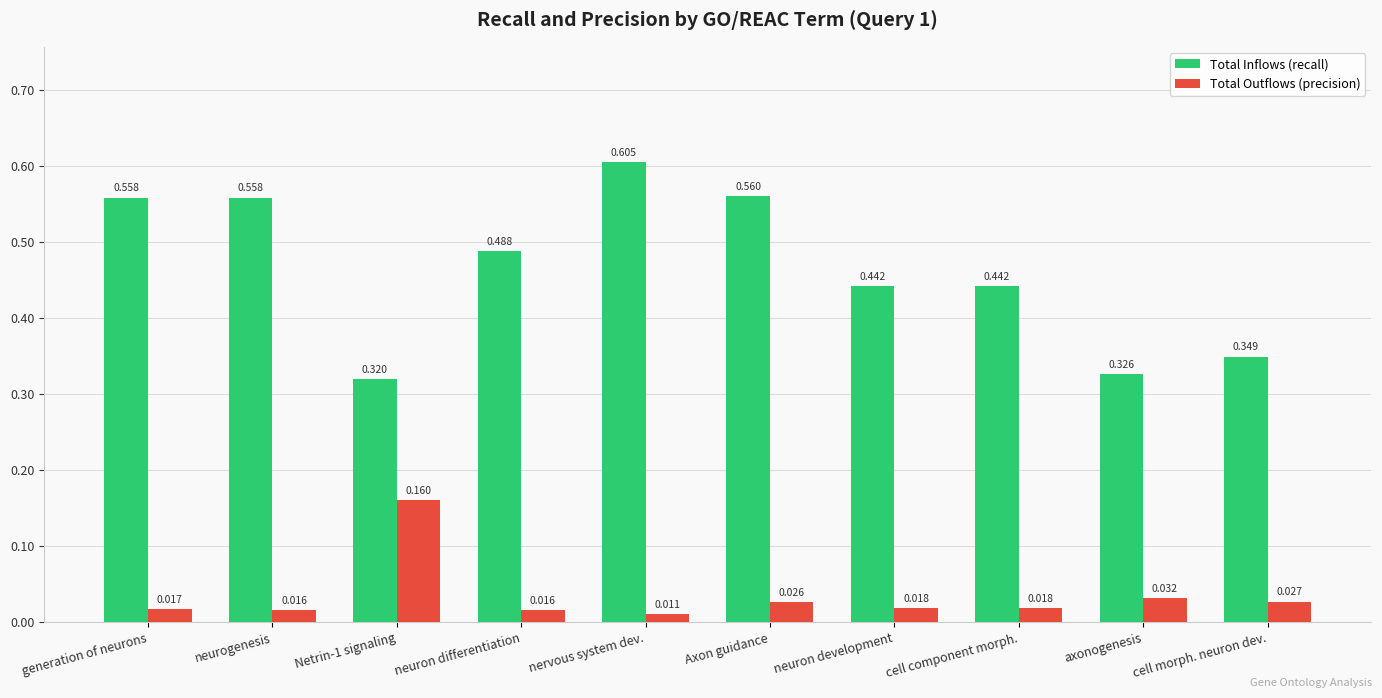

How many bars are there in each group?

2